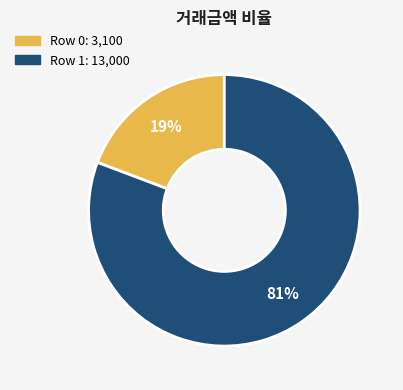

Rank the categories by value from highest to lowest.

Row 1, Row 0